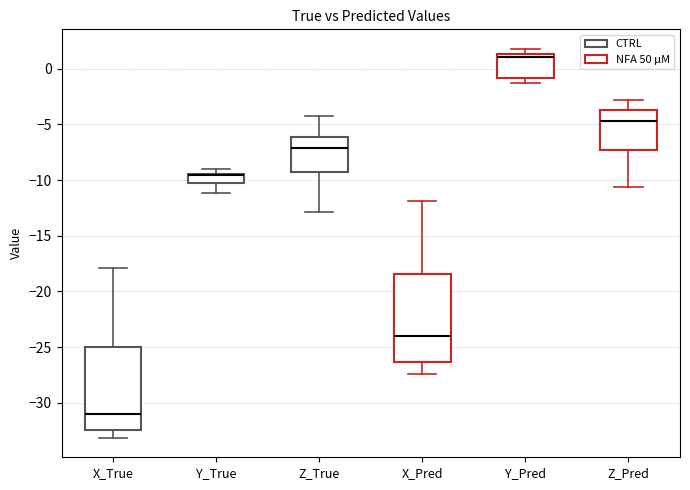

Reading left to right, transcribe this box plot: for each box, give where its median line is, the range the box spans, and where its two whiskers end, as read against the y-axis. The values are not printed on the chart, so give them approximately, as read against the axis.

X_True: median -31.0, box -32.5 to -25.0, whiskers -33.0 to -18.0
Y_True: median -9.5 (drawn on the box's upper edge), box -10.0 to -9.5, whiskers -11.0 to -9.0
Z_True: median -7.0, box -9.5 to -6.0, whiskers -13.0 to -4.5
X_Pred: median -24.0, box -26.5 to -18.5, whiskers -27.5 to -12.0
Y_Pred: median 1.0, box -1.0 to 1.5, whiskers -1.0 (just below the box's lower edge) to 2.0
Z_Pred: median -4.5, box -7.5 to -3.5, whiskers -10.5 to -3.0